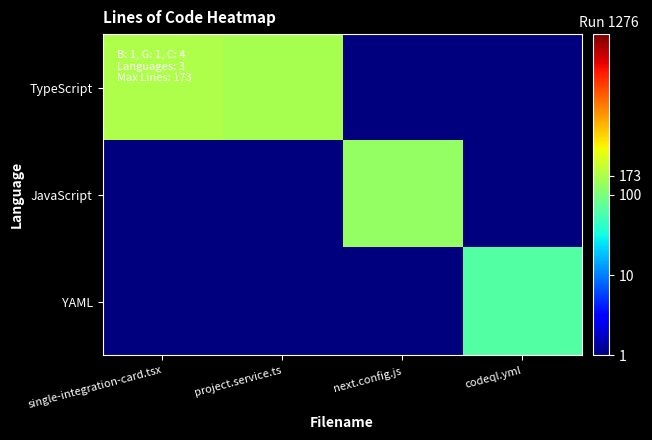

Rank the series by their maximum value, from highest to lowest.

TypeScript, JavaScript, YAML